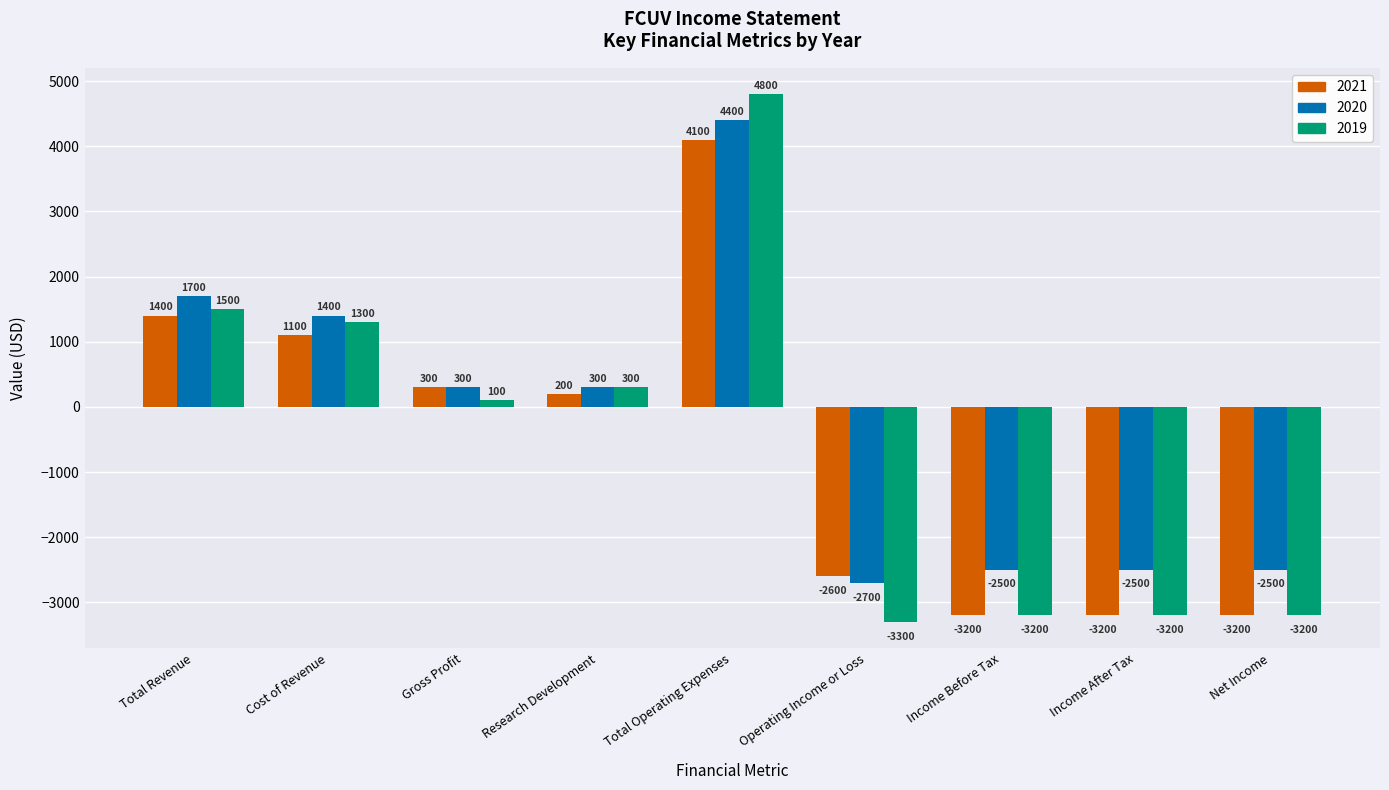

How many bars are there in total?

27